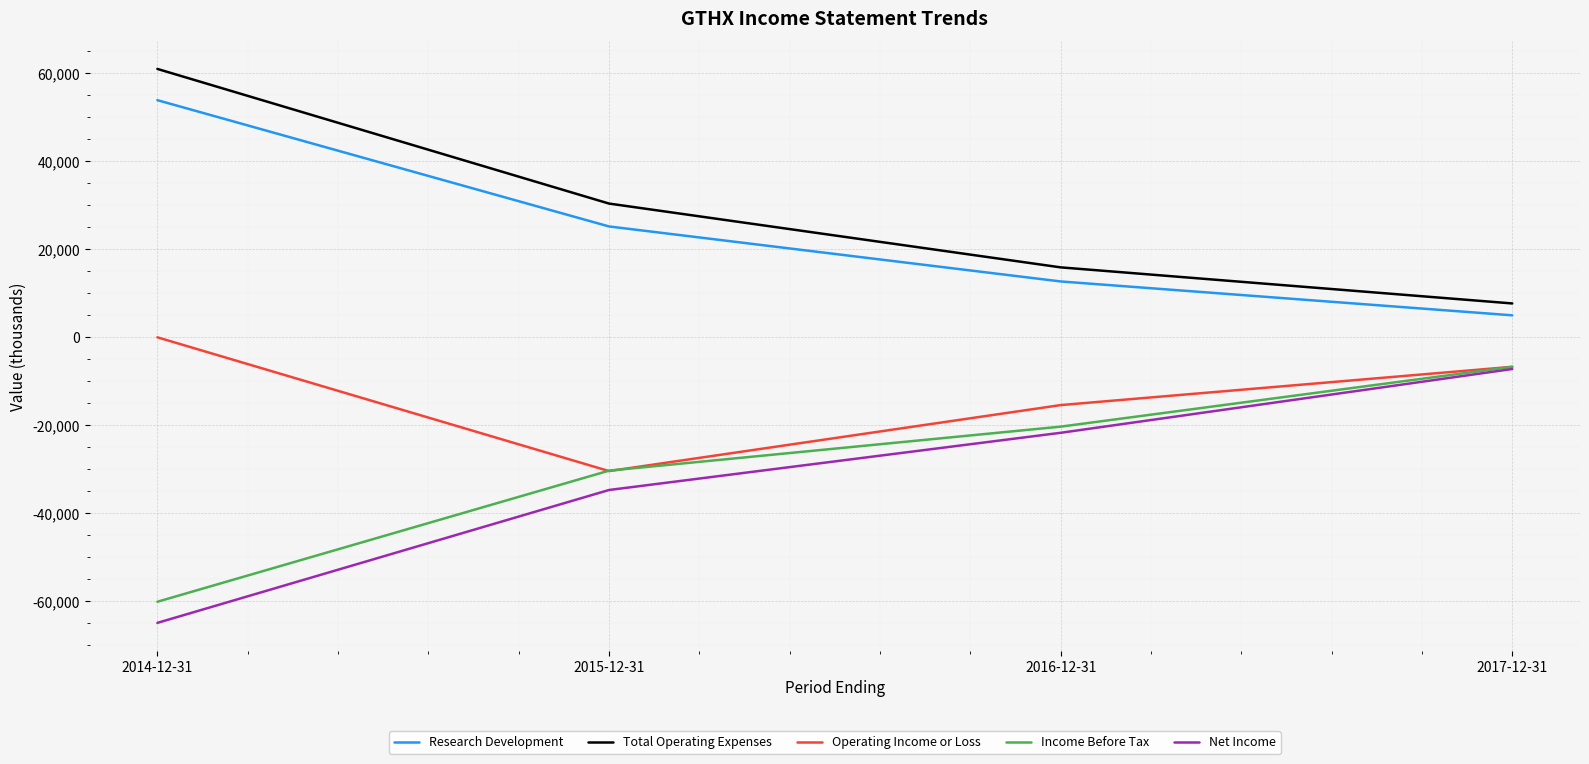

True or false: Income Before Tax has more than 1 points higher than both neighbors.

False